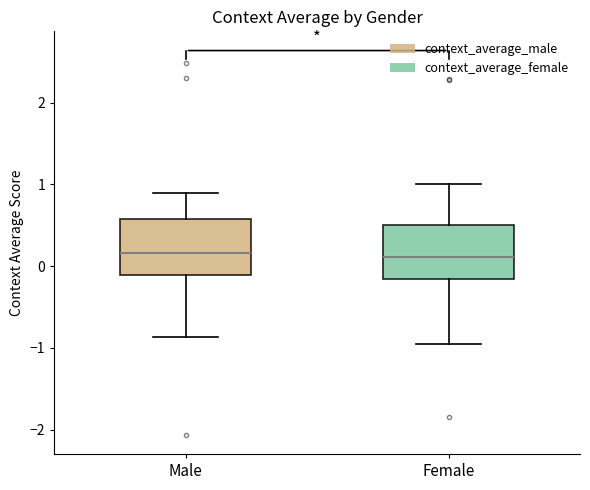

Where does the upper whisker of the box for Male end on the y-axis? The values are not printed on the chart, so give them approximately, as read against the axis.

0.9